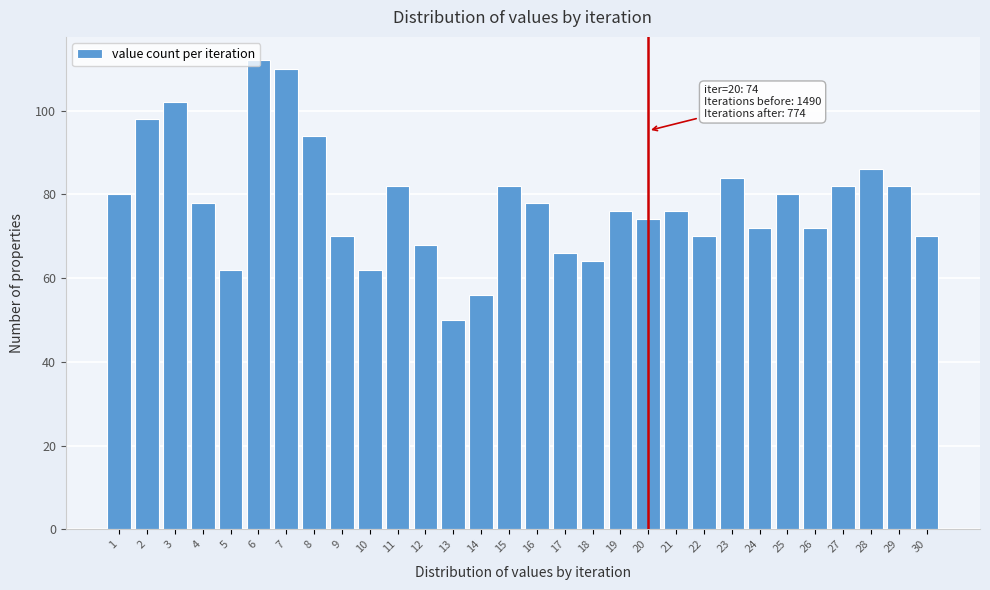

At which category does the chart reach its minimum across all series?

13